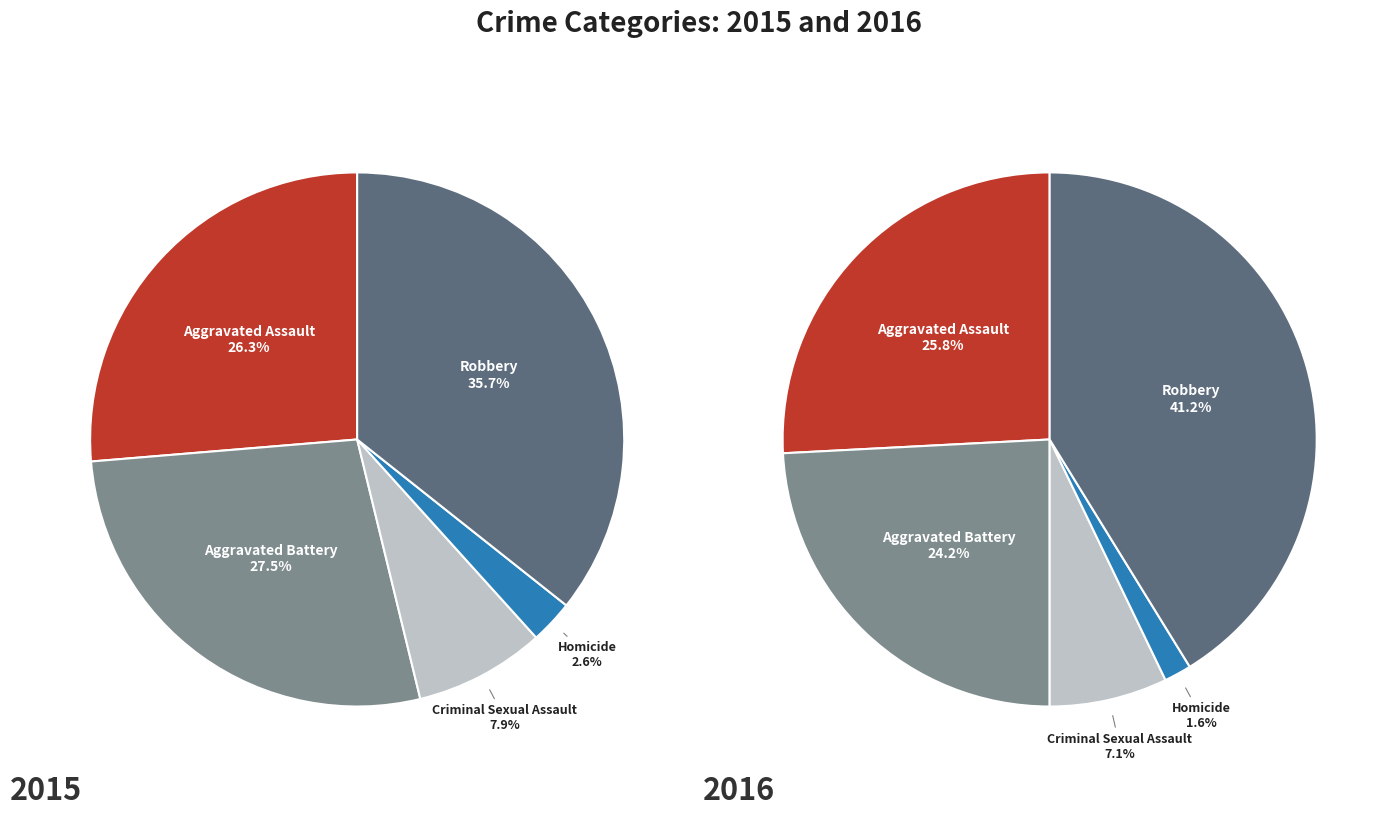

To the nearest percent, what portion does Criminal Sexual Assault represent?

8%